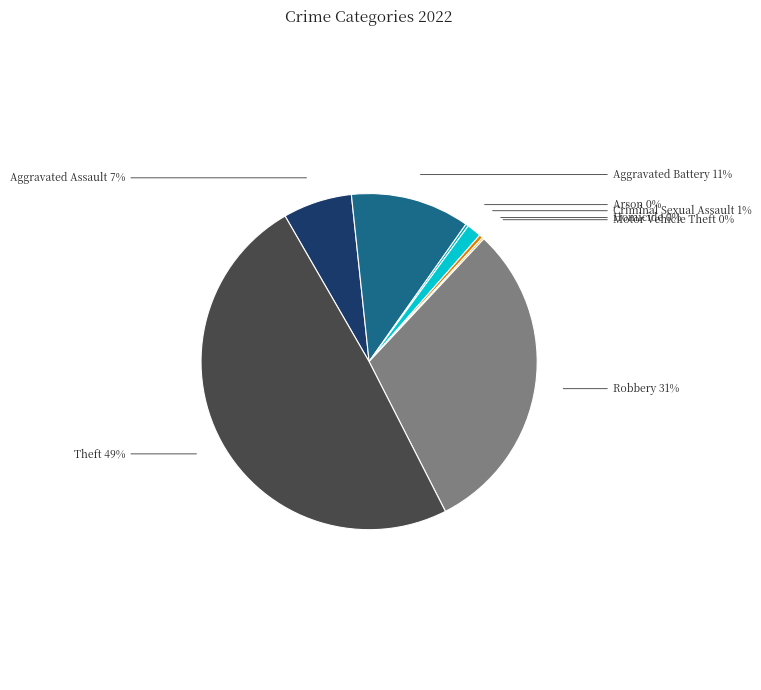

Which has a higher value, Aggravated Assault or Theft?

Theft